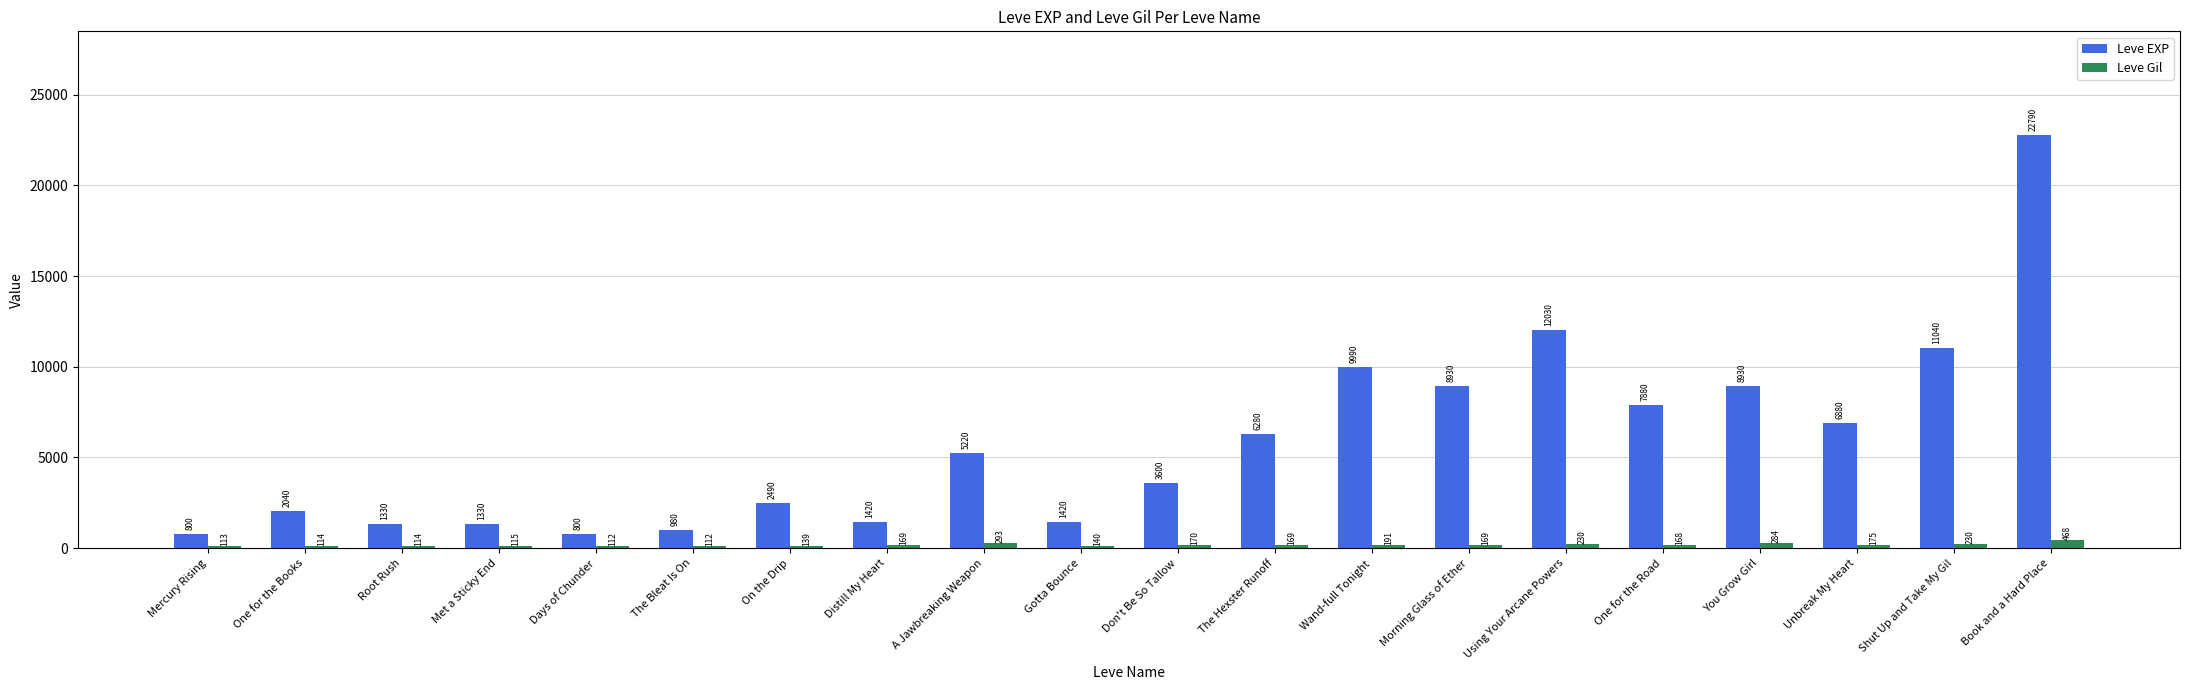

The value of Leve EXP at Shut Up and Take My Gil is 11040. True or false?

True